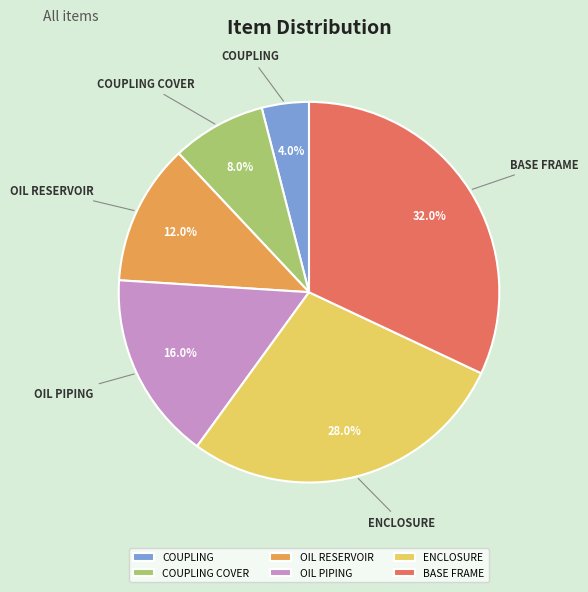

To the nearest percent, what percentage of the pie is ENCLOSURE?

28%